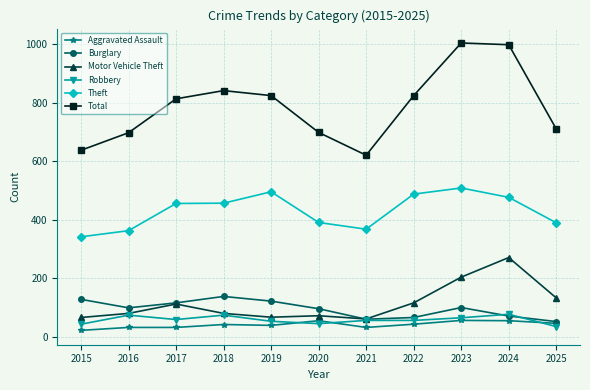

Which series has the largest range (max minus min)?

Total